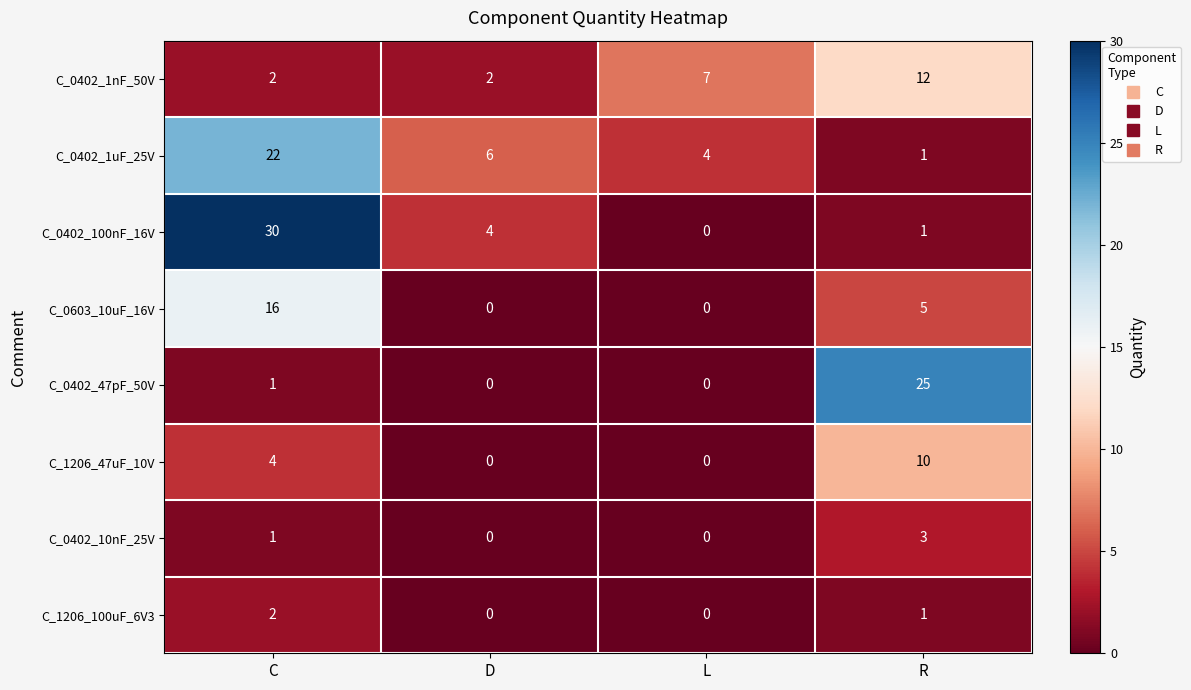

How many data points does each series have?

4